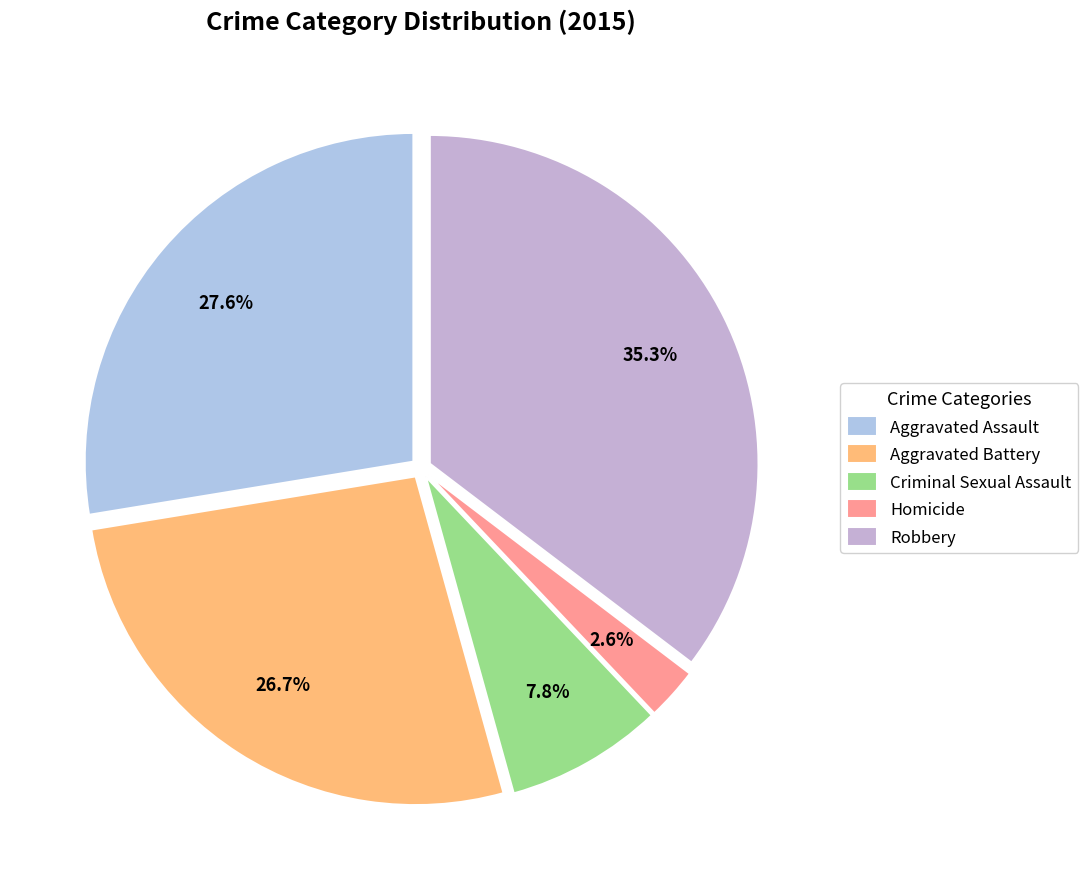

Does Aggravated Battery account for over 50% of the chart?

No